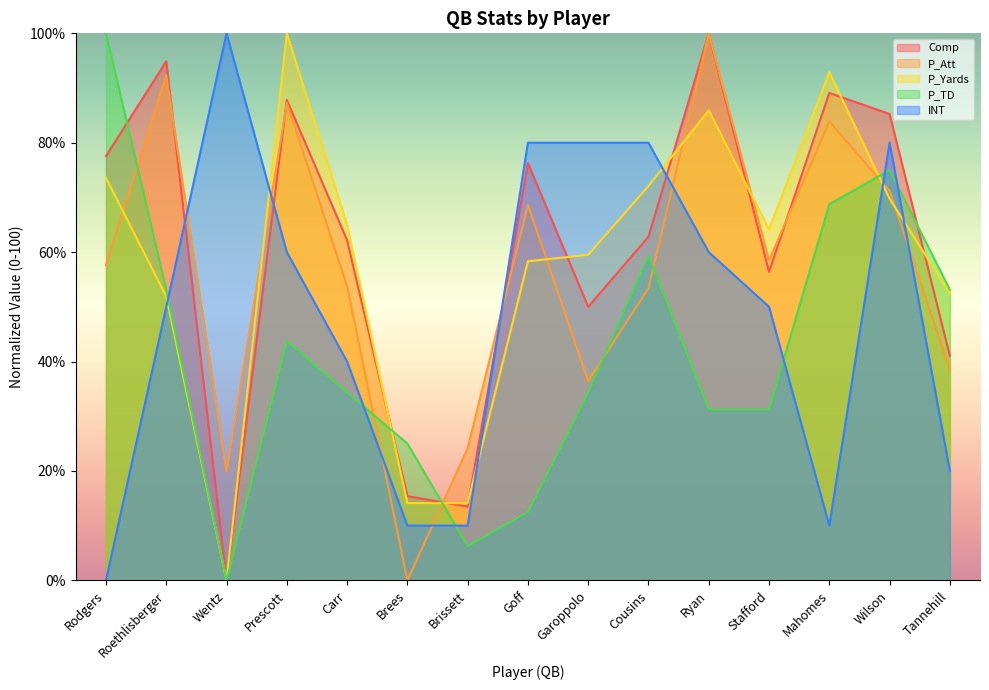

The value of Comp at Rodgers is 77.6. True or false?

True